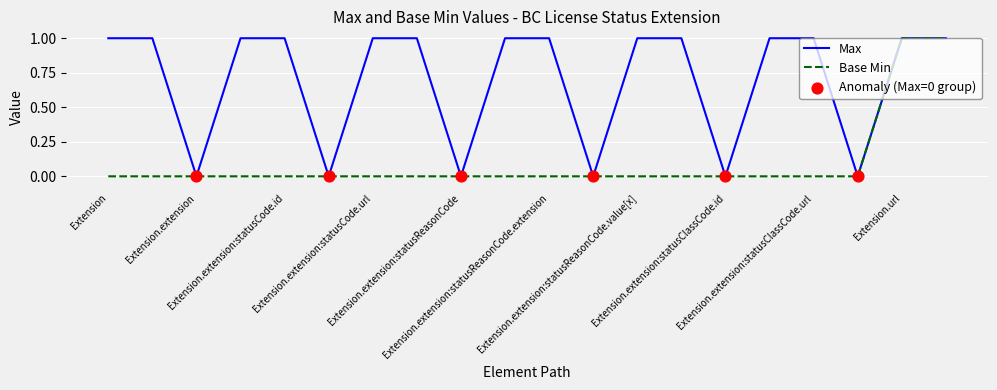

List the series in order of their overall mean, lowest first.

Base Min, Max